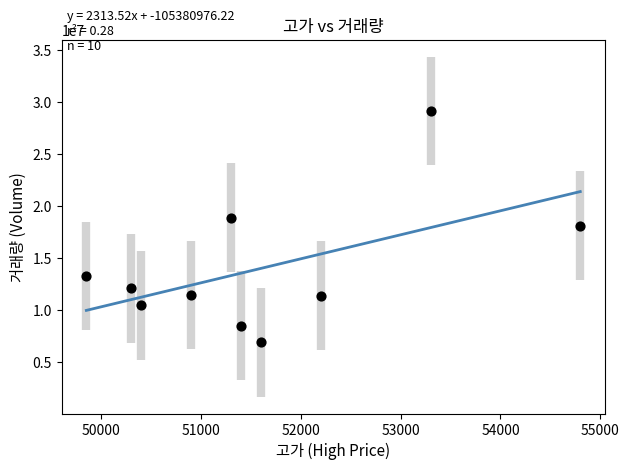

What is the average Y value?

14007977